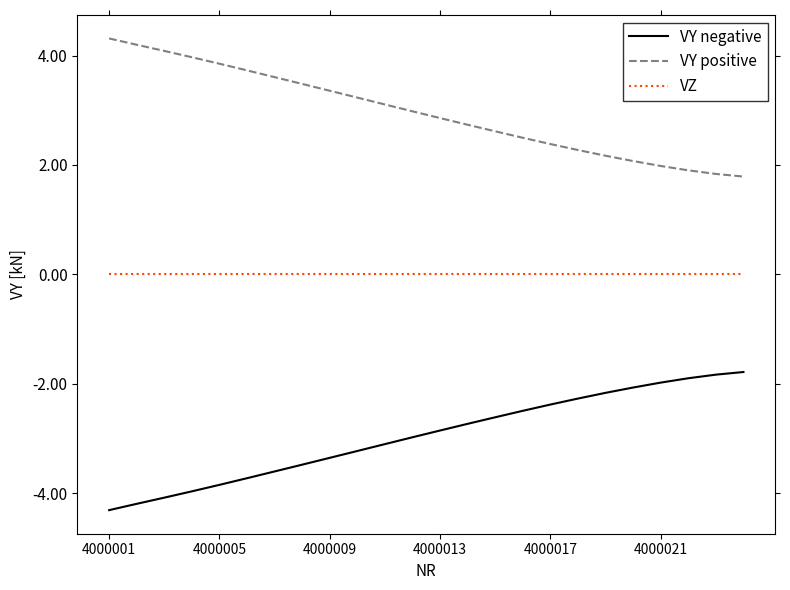

Which series has the largest total across all categories?

VY positive